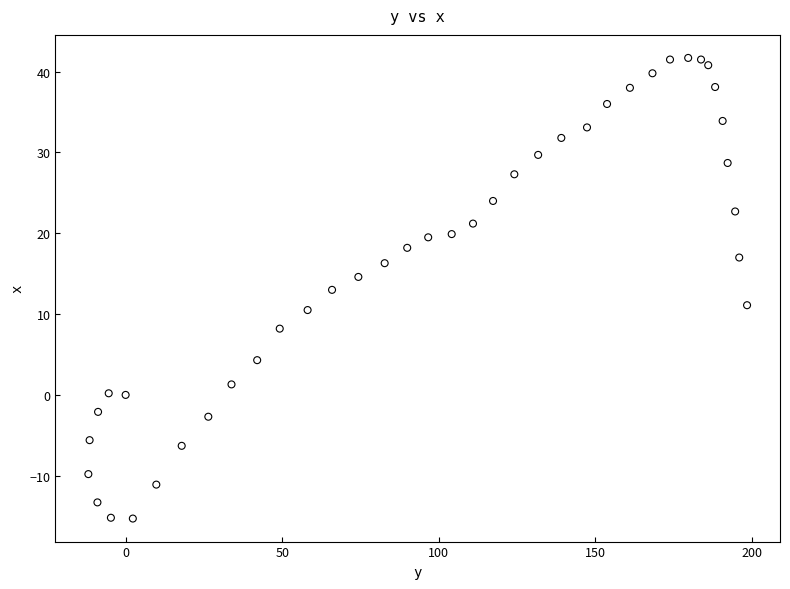

What is the range of X values (max minus min)?

210.3